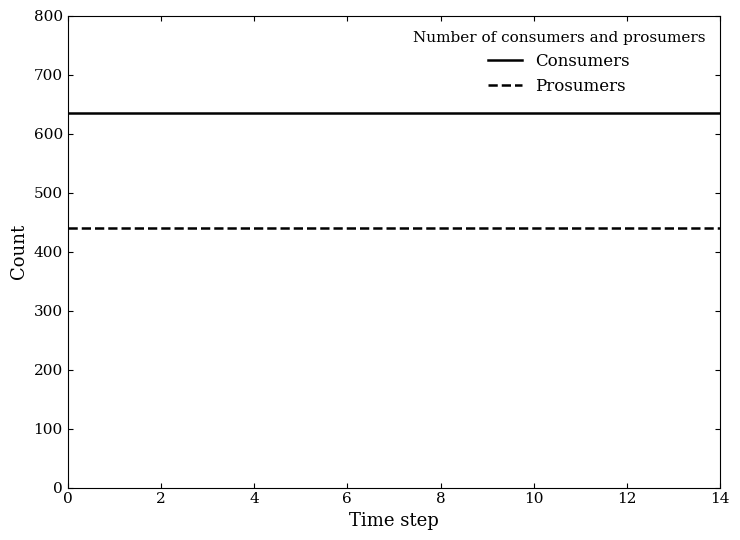

Is this an area chart (filled region under the line)?

No